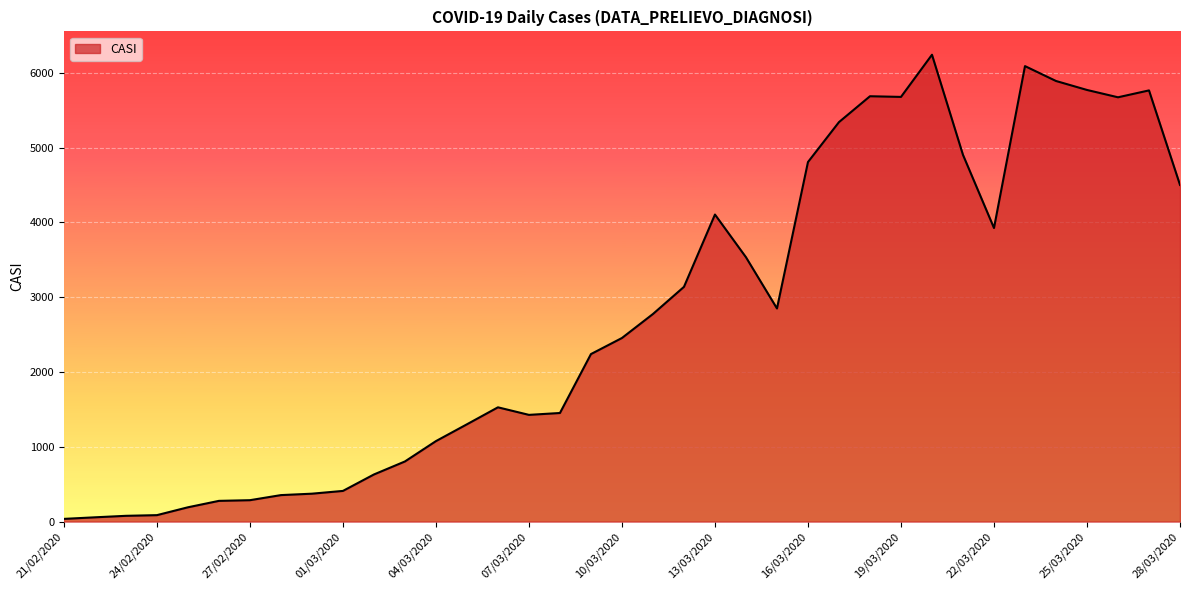

What is the greatest value displayed?

6243